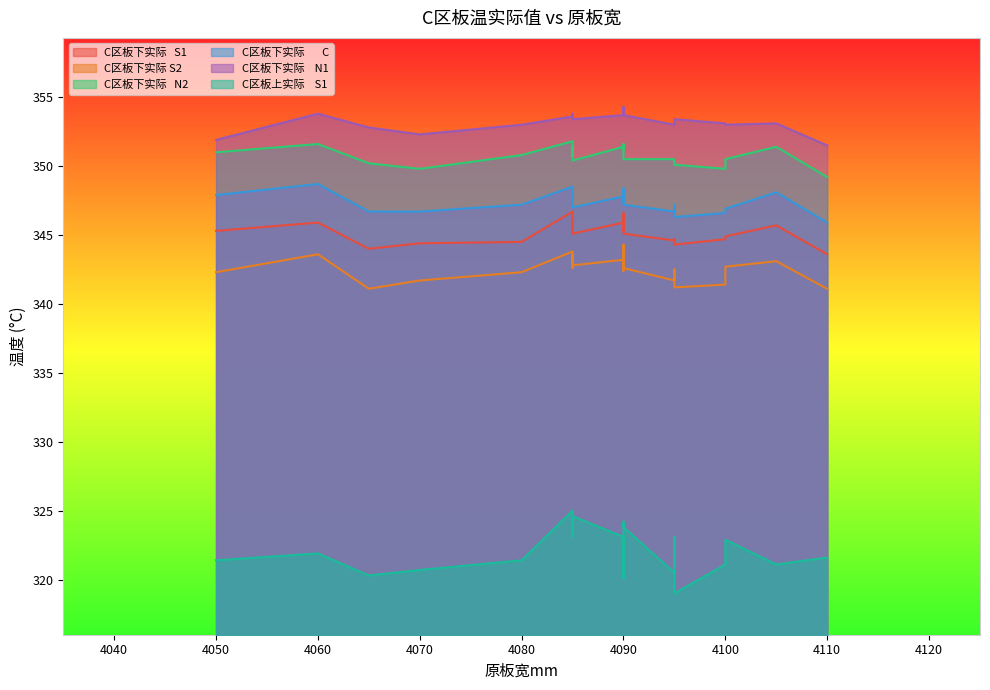

Which category has the lowest value across all series?

4095